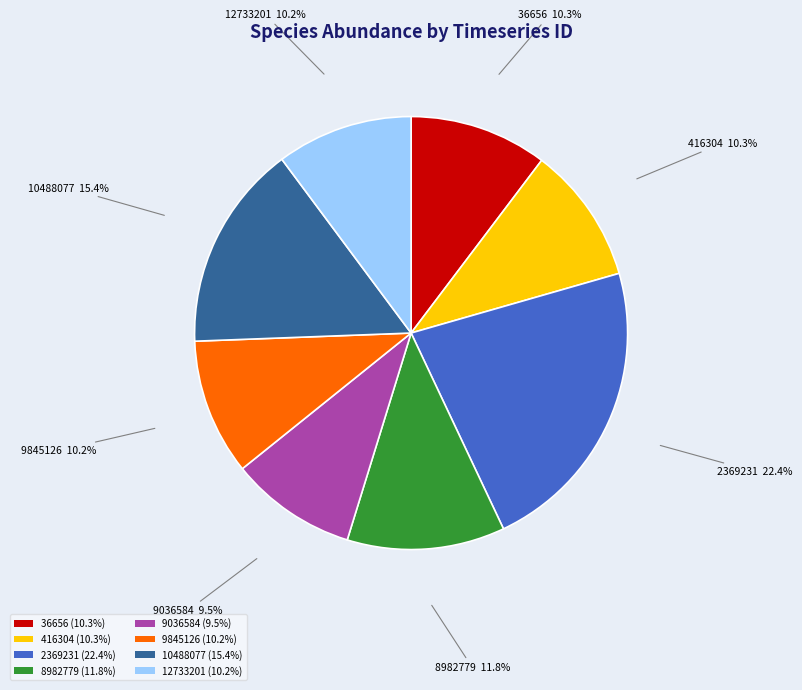

To the nearest percent, what is the difference between the largest and smallest slice percentages?

13%